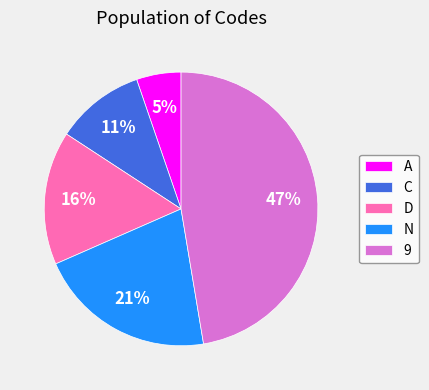

Count the number of slices in the pie.

5